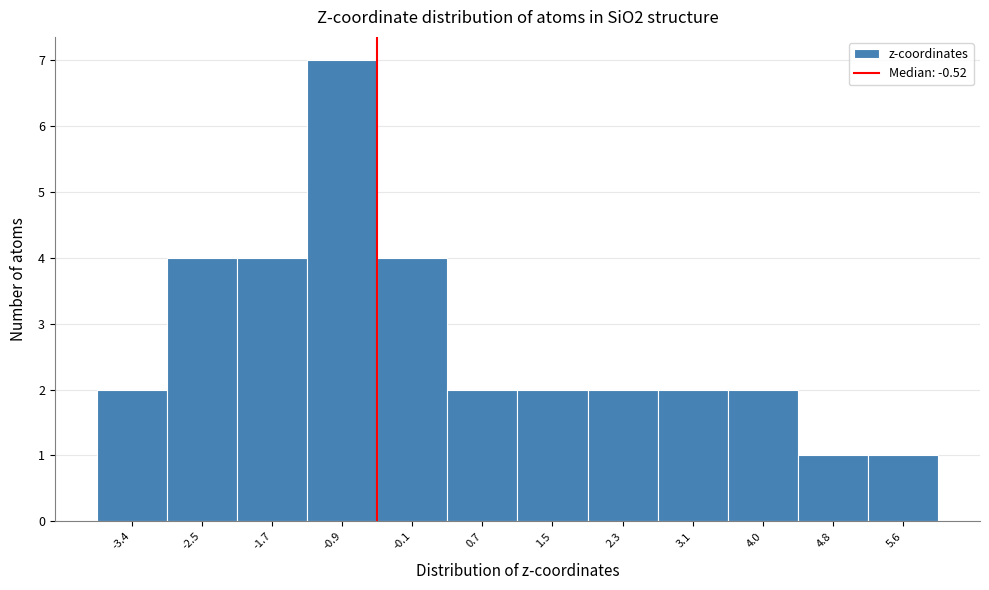

How tall is the bar that spans -2.1 to -1.3 on the x-axis? Neither the bar edges nor the heights are printed on the chart, so give them approximately, as read against the axes.

4